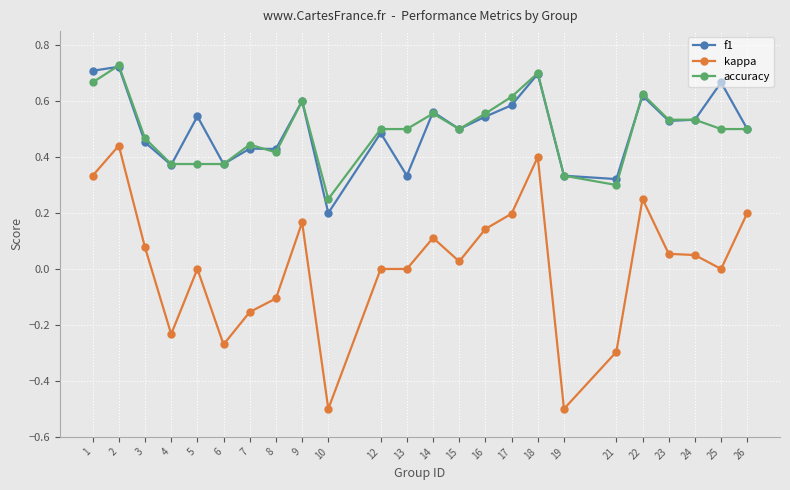

What is the total value across all series at 23?

1.1